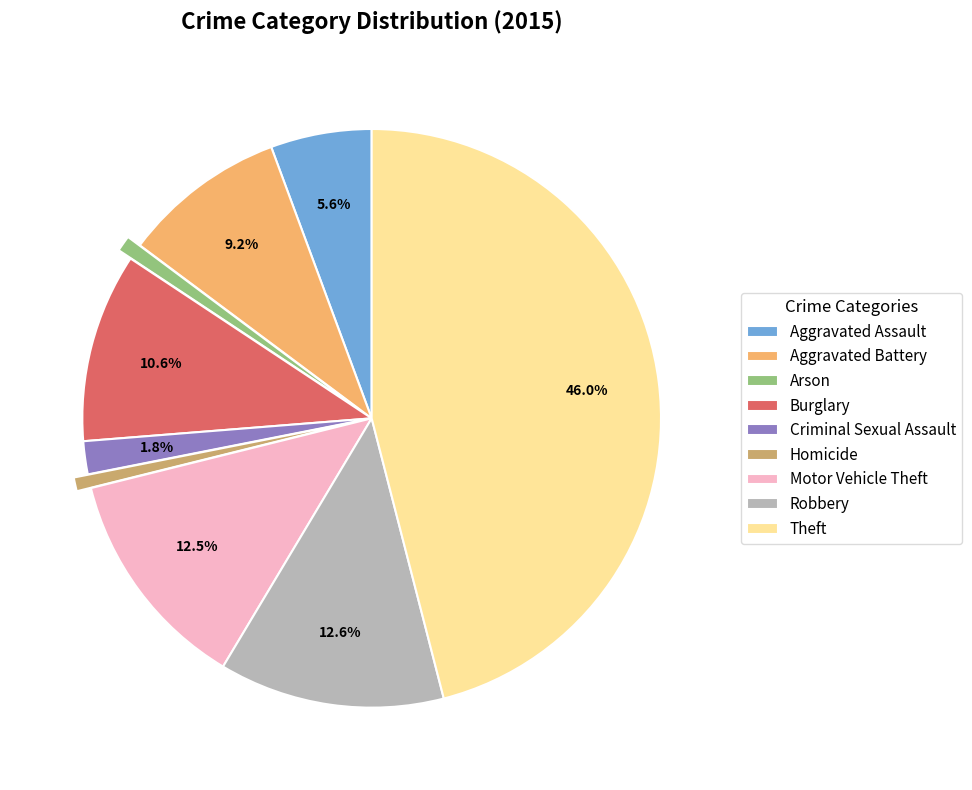

Approximately how many times larger is the value at Aggravated Battery compared to Homicide?

11.8